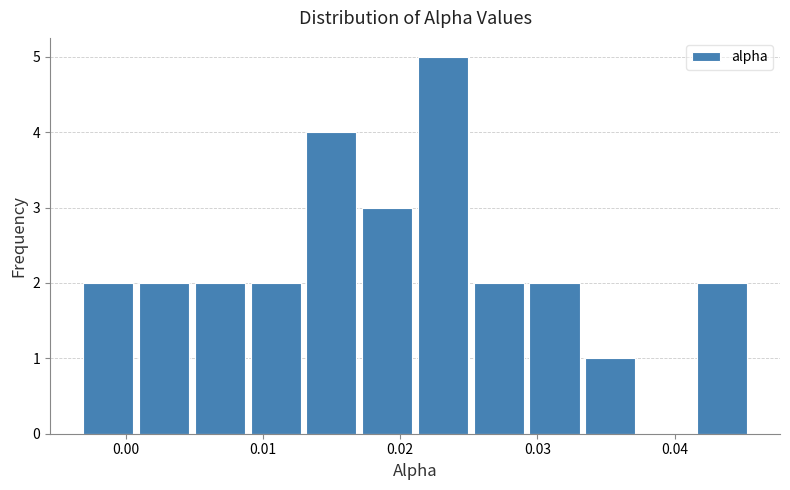

Reading left to right, transcribe this chart: for each bar, give the range it covers on the x-axis and its height. Neither the bar edges nor the heights are printed on the chart, so give them approximately, as read against the axes.

-0.003 to 0.001: 2
0.001 to 0.005: 2
0.005 to 0.009: 2
0.009 to 0.013: 2
0.013 to 0.017: 4
0.017 to 0.021: 3
0.021 to 0.025: 5
0.025 to 0.029: 2
0.029 to 0.033: 2
0.033 to 0.037: 1
0.037 to 0.041: 0
0.041 to 0.045: 2